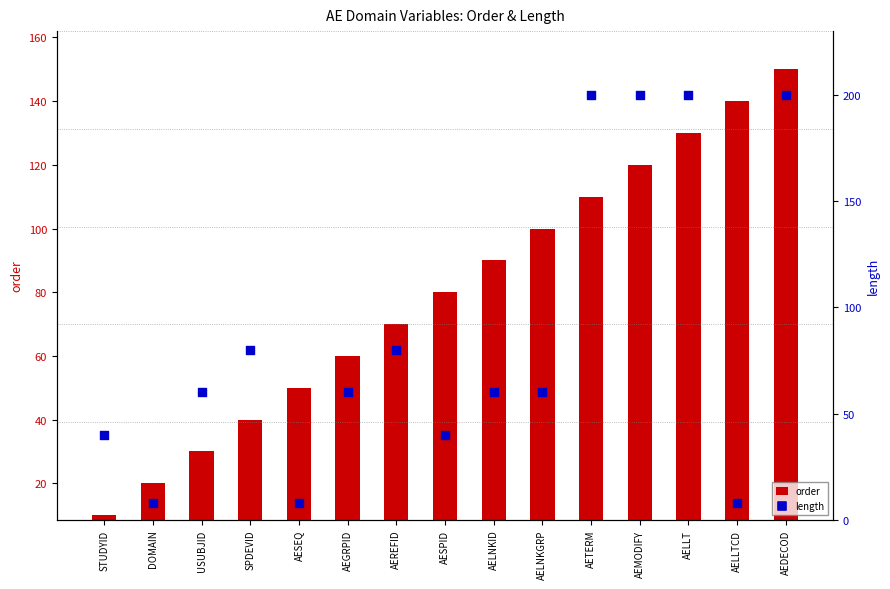

At which category is the sum across all series the highest?

AEDECOD